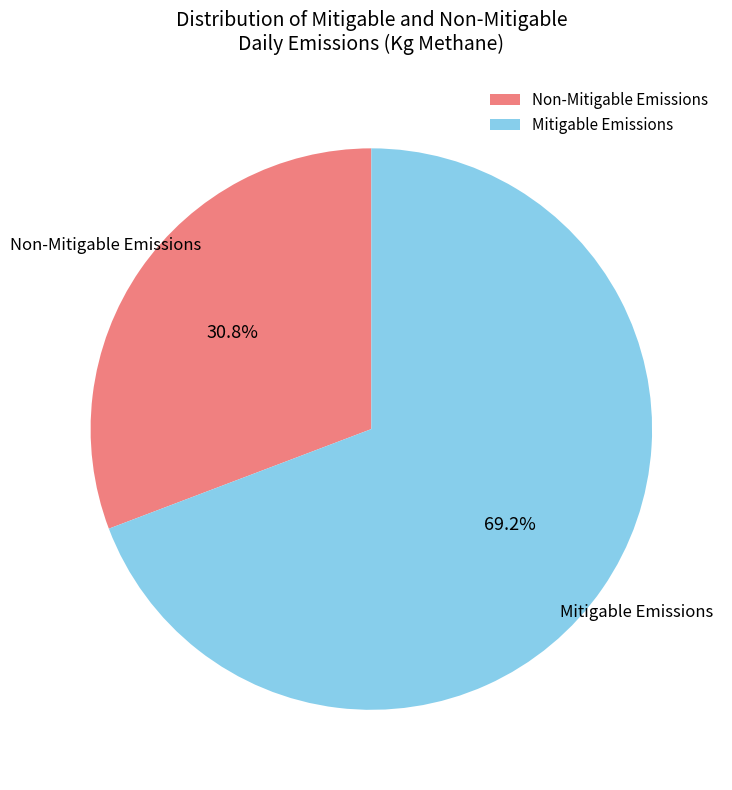

What is the ratio of the value at Non-Mitigable Emissions to the value at Mitigable Emissions?

0.4